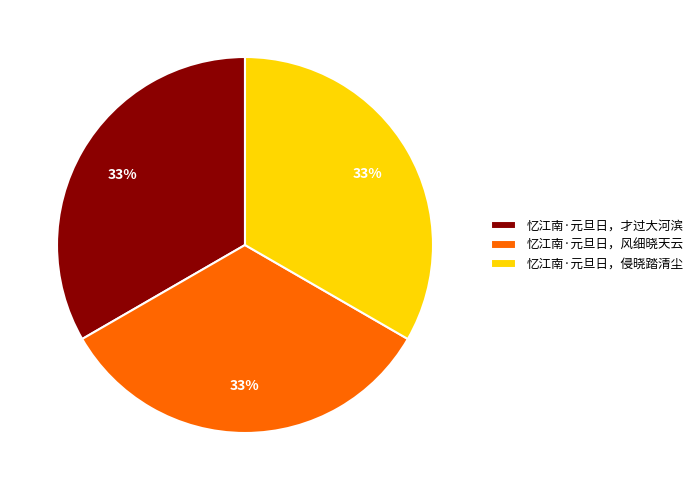

Is the sum of 忆江南·元旦日，风细晓天云 and 忆江南·元旦日，才过大河滨 greater than half?

Yes